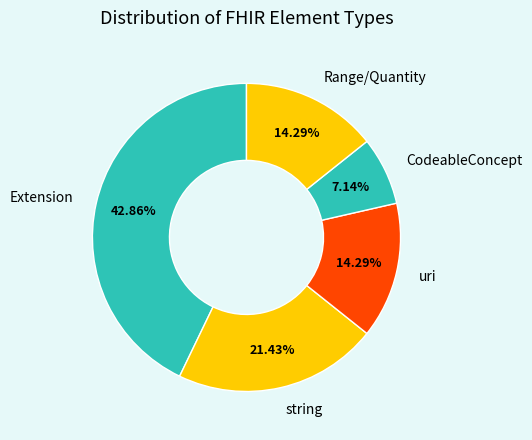

Between CodeableConcept and Range/Quantity, which is larger?

Range/Quantity